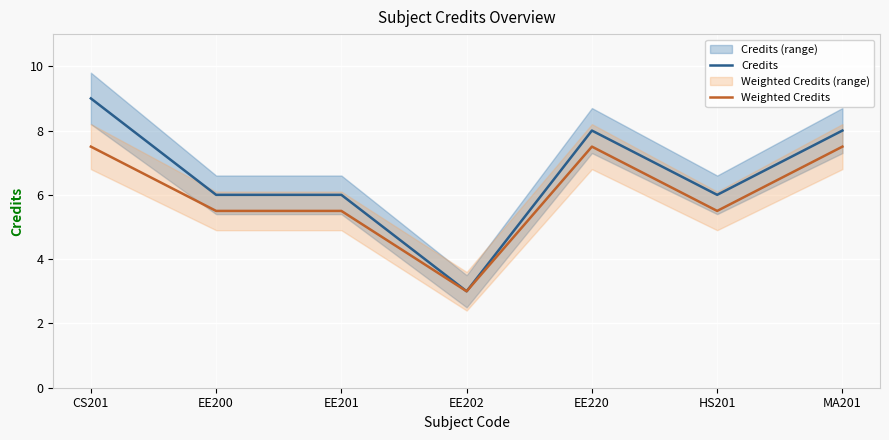

True or false: Weighted Credits has more than 2 interior local peaks.

False